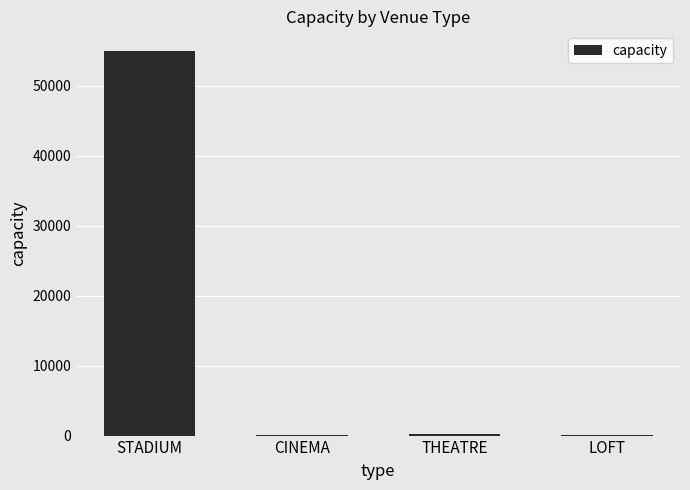

True or false: the data shows 36056 at STADIUM.

False